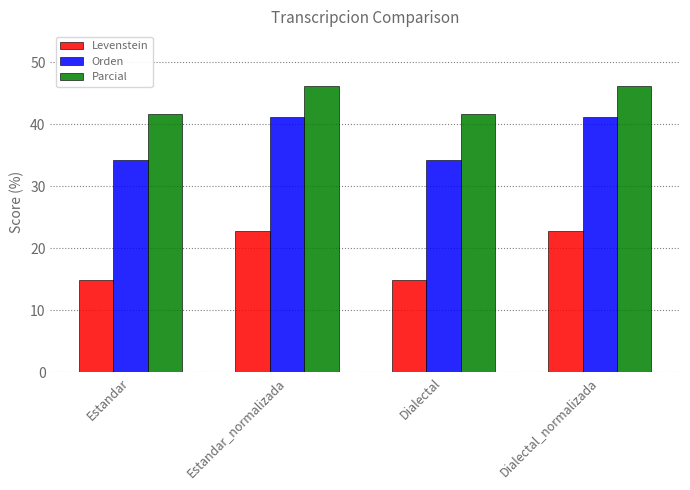

True or false: Levenstein has a value of 3.6 at Estandar.

False